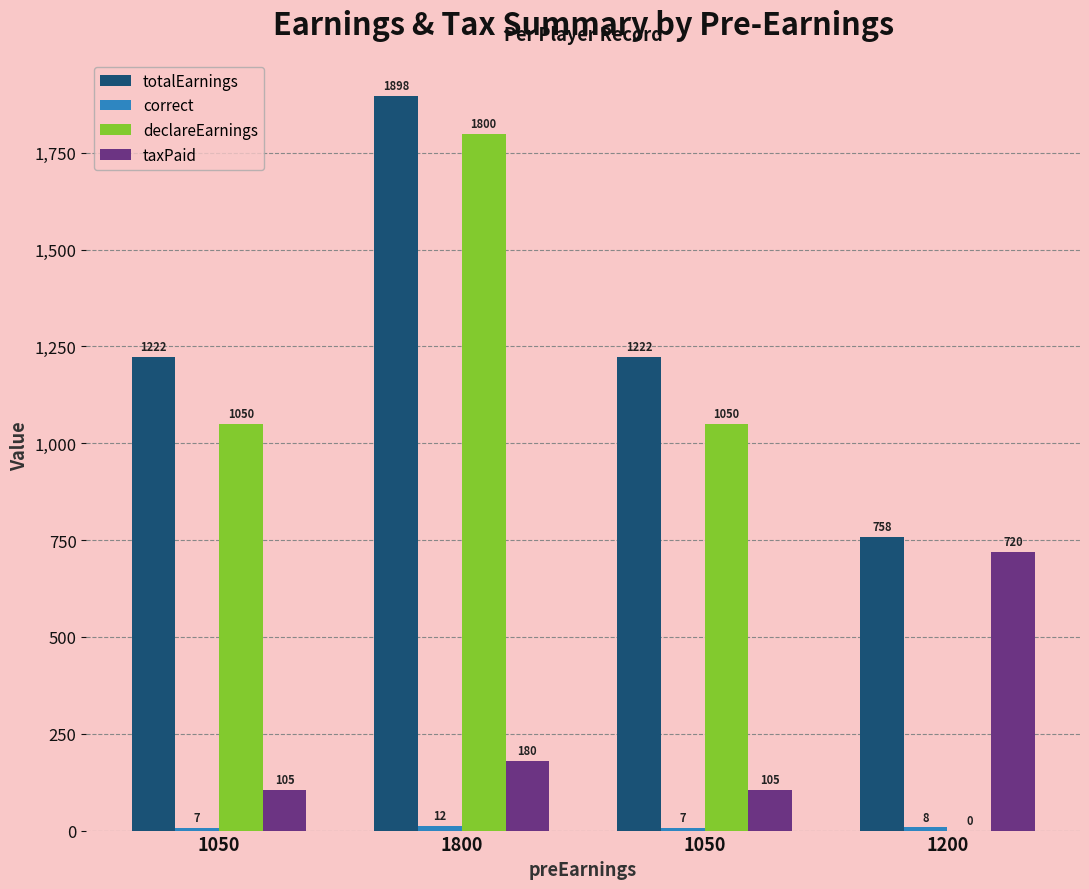

Which series has the largest range (max minus min)?

declareEarnings